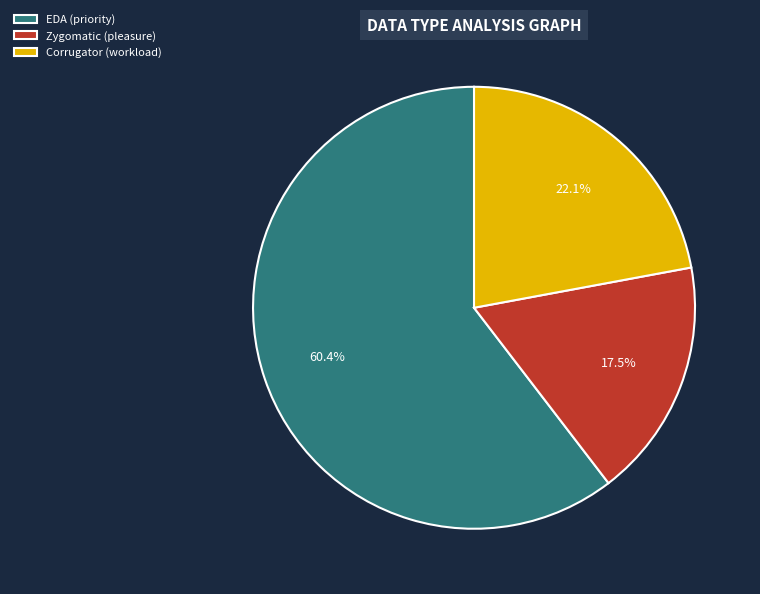

Does any single category account for the majority?

Yes